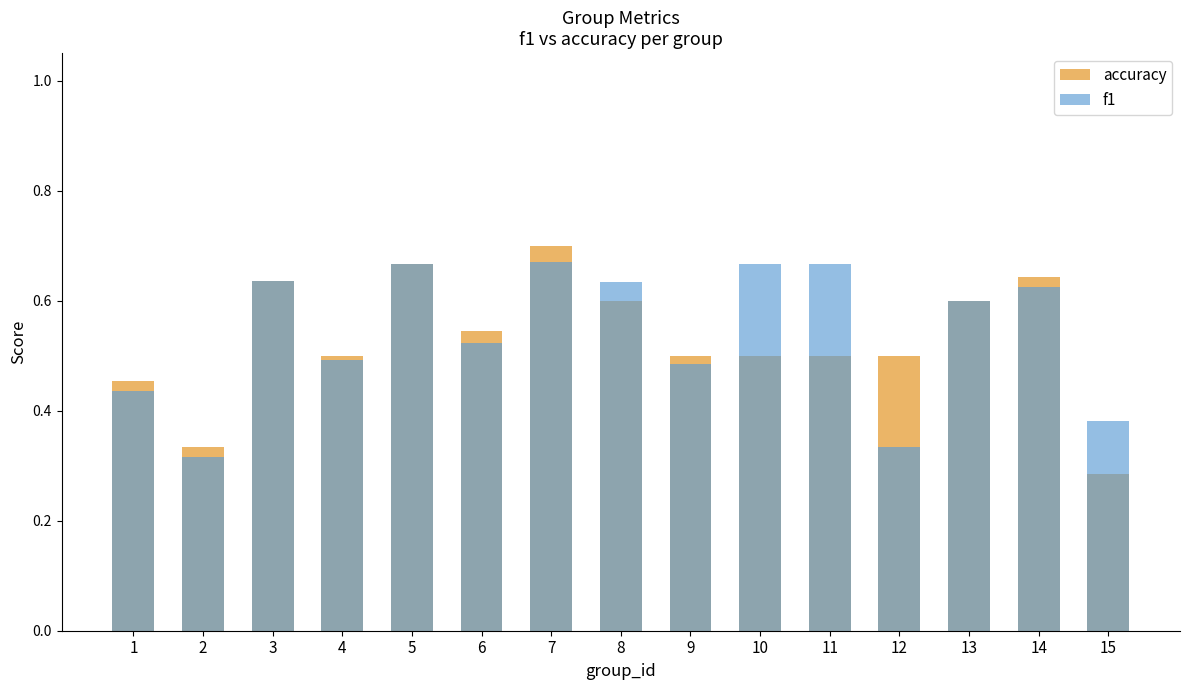

At which label does accuracy reach its minimum?

15